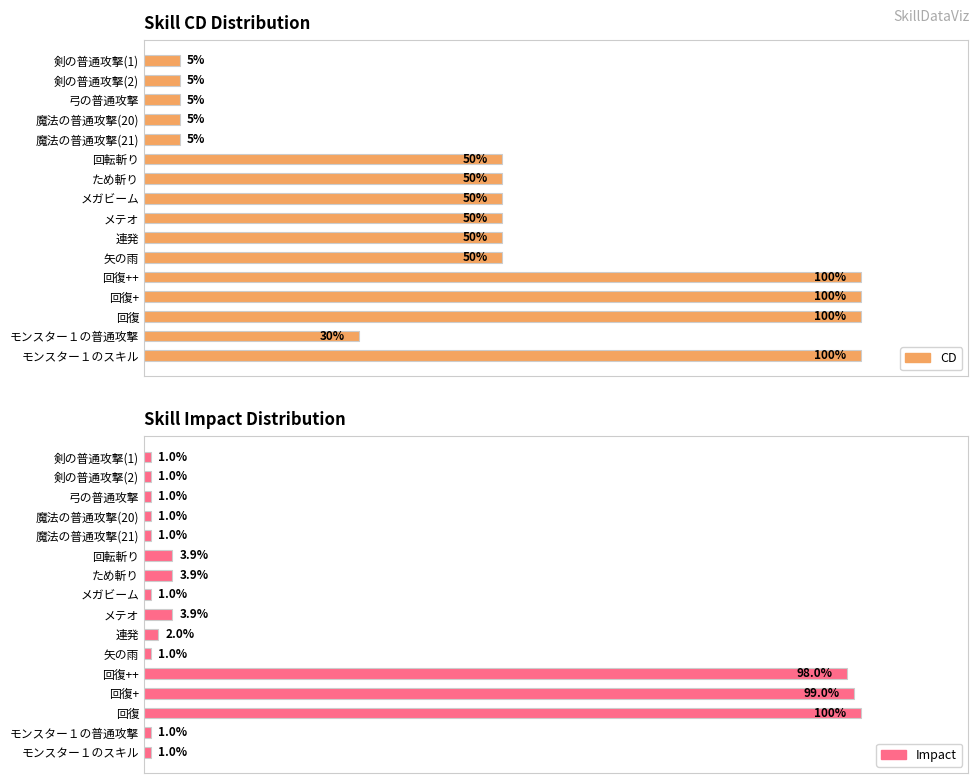

Reading left to right, extract all data points from this chart.

CD: 0.1	0.1	0.1	0.1	0.1	0.5	0.5	0.5	0.5	0.5	0.5	1.0	1.0	1.0	0.3	1.0
Impact: 0.0	0.0	0.0	0.0	0.0	0.0	0.0	0.0	0.0	0.0	0.0	1.0	1.0	1.0	0.0	0.0